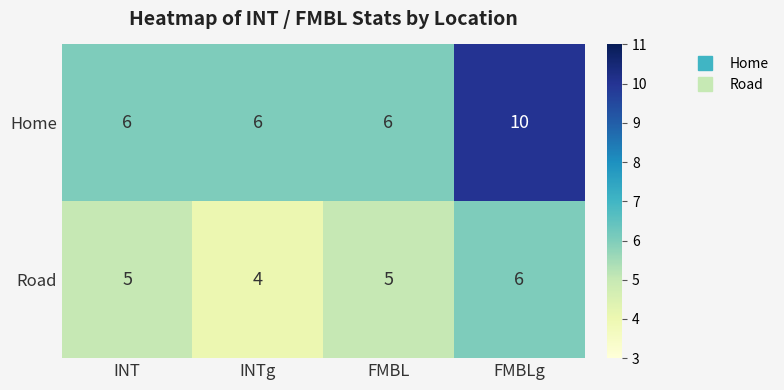

List the series in order of their peak value, lowest first.

Road, Home